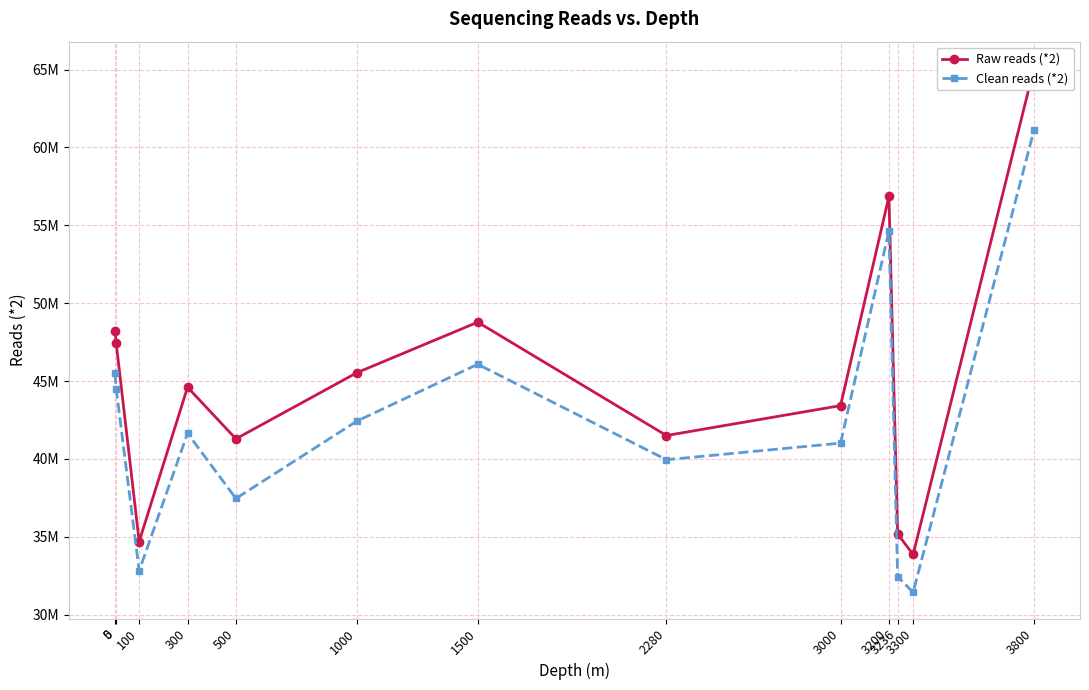

True or false: Raw reads (*2) has a value of 56855335.0 at 3200.

True